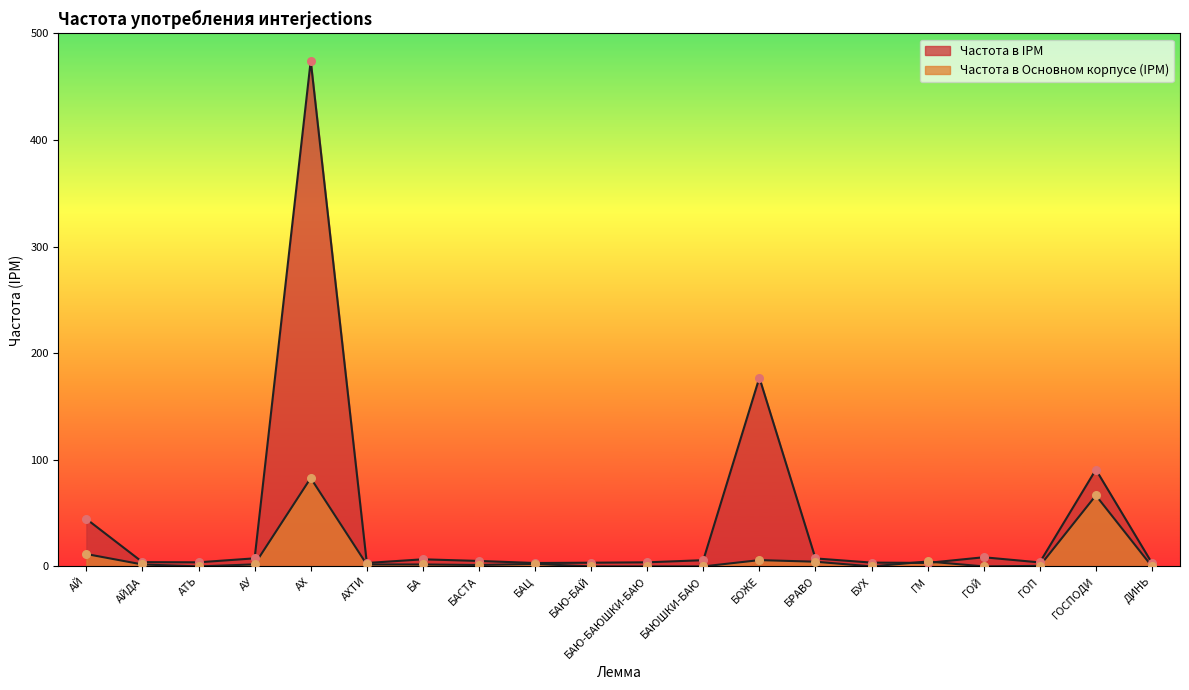

At which category is the sum across all series the highest?

АХ